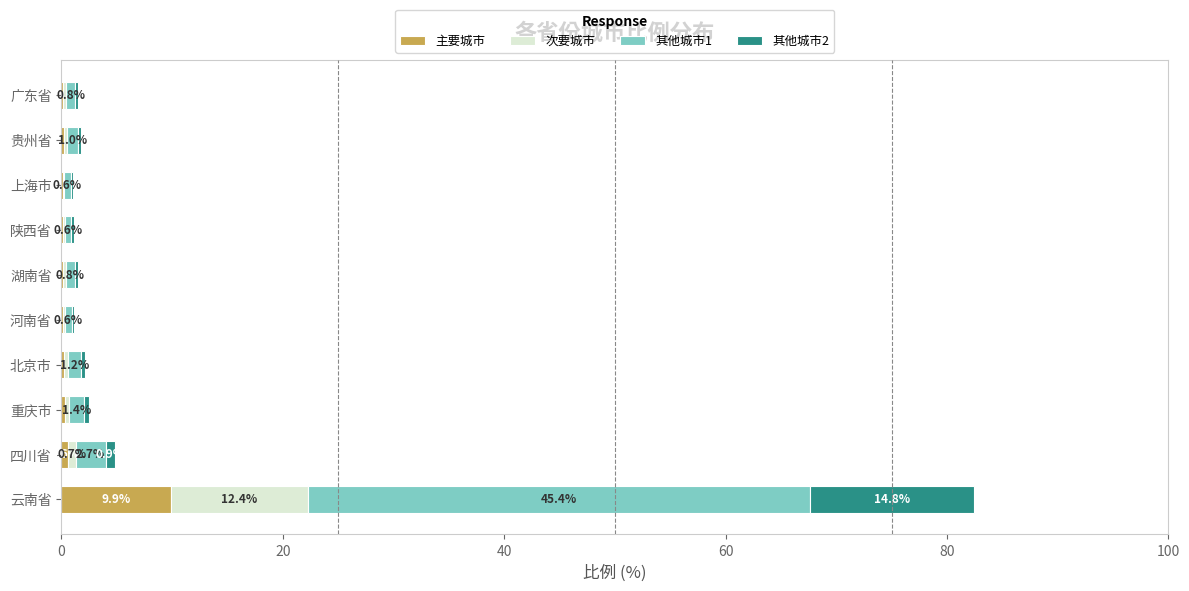

How many data points does each series have?

10